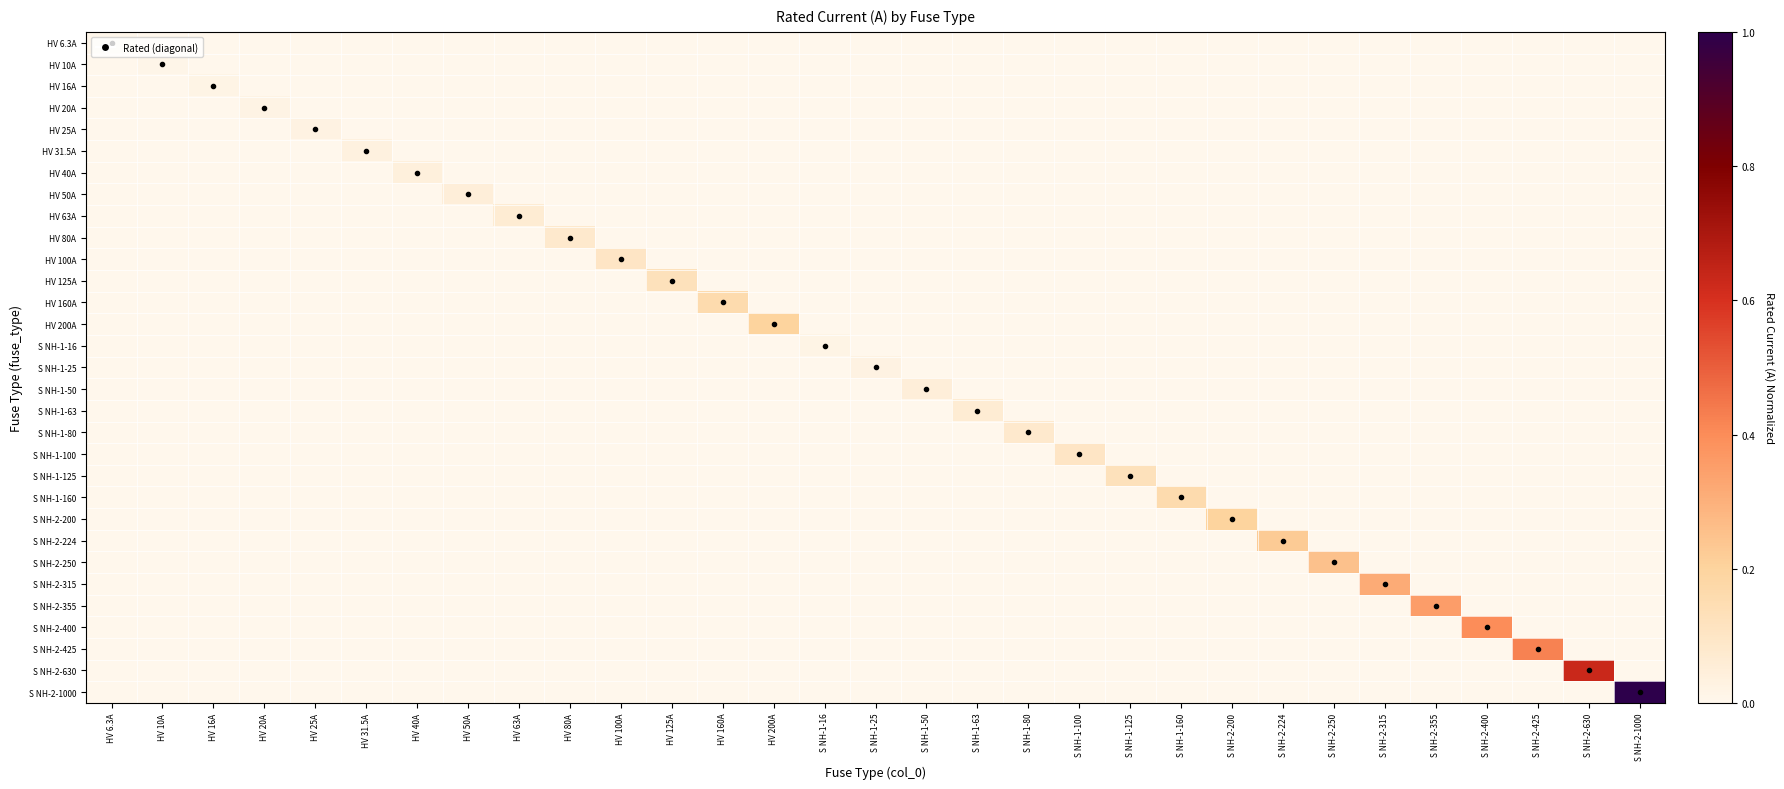

Reading left to right, extract all data points from this chart.

HV 6.3A: HV 6.3A=0.0	HV 10A=0.0	HV 16A=0.0	HV 20A=0.0	HV 25A=0.0	HV 31.5A=0.0	HV 40A=0.0	HV 50A=0.0	HV 63A=0.0	HV 80A=0.0	HV 100A=0.0	HV 125A=0.0	HV 160A=0.0	HV 200A=0.0	S NH-1-16=0.0	S NH-1-25=0.0	S NH-1-50=0.0	S NH-1-63=0.0	S NH-1-80=0.0	S NH-1-100=0.0	S NH-1-125=0.0	S NH-1-160=0.0	S NH-2-200=0.0	S NH-2-224=0.0	S NH-2-250=0.0	S NH-2-315=0.0	S NH-2-355=0.0	S NH-2-400=0.0	S NH-2-425=0.0	S NH-2-630=0.0	S NH-2-1000=0.0
HV 10A: HV 6.3A=0.0	HV 10A=0.0	HV 16A=0.0	HV 20A=0.0	HV 25A=0.0	HV 31.5A=0.0	HV 40A=0.0	HV 50A=0.0	HV 63A=0.0	HV 80A=0.0	HV 100A=0.0	HV 125A=0.0	HV 160A=0.0	HV 200A=0.0	S NH-1-16=0.0	S NH-1-25=0.0	S NH-1-50=0.0	S NH-1-63=0.0	S NH-1-80=0.0	S NH-1-100=0.0	S NH-1-125=0.0	S NH-1-160=0.0	S NH-2-200=0.0	S NH-2-224=0.0	S NH-2-250=0.0	S NH-2-315=0.0	S NH-2-355=0.0	S NH-2-400=0.0	S NH-2-425=0.0	S NH-2-630=0.0	S NH-2-1000=0.0
HV 16A: HV 6.3A=0.0	HV 10A=0.0	HV 16A=0.0	HV 20A=0.0	HV 25A=0.0	HV 31.5A=0.0	HV 40A=0.0	HV 50A=0.0	HV 63A=0.0	HV 80A=0.0	HV 100A=0.0	HV 125A=0.0	HV 160A=0.0	HV 200A=0.0	S NH-1-16=0.0	S NH-1-25=0.0	S NH-1-50=0.0	S NH-1-63=0.0	S NH-1-80=0.0	S NH-1-100=0.0	S NH-1-125=0.0	S NH-1-160=0.0	S NH-2-200=0.0	S NH-2-224=0.0	S NH-2-250=0.0	S NH-2-315=0.0	S NH-2-355=0.0	S NH-2-400=0.0	S NH-2-425=0.0	S NH-2-630=0.0	S NH-2-1000=0.0
HV 20A: HV 6.3A=0.0	HV 10A=0.0	HV 16A=0.0	HV 20A=0.0	HV 25A=0.0	HV 31.5A=0.0	HV 40A=0.0	HV 50A=0.0	HV 63A=0.0	HV 80A=0.0	HV 100A=0.0	HV 125A=0.0	HV 160A=0.0	HV 200A=0.0	S NH-1-16=0.0	S NH-1-25=0.0	S NH-1-50=0.0	S NH-1-63=0.0	S NH-1-80=0.0	S NH-1-100=0.0	S NH-1-125=0.0	S NH-1-160=0.0	S NH-2-200=0.0	S NH-2-224=0.0	S NH-2-250=0.0	S NH-2-315=0.0	S NH-2-355=0.0	S NH-2-400=0.0	S NH-2-425=0.0	S NH-2-630=0.0	S NH-2-1000=0.0
HV 25A: HV 6.3A=0.0	HV 10A=0.0	HV 16A=0.0	HV 20A=0.0	HV 25A=0.0	HV 31.5A=0.0	HV 40A=0.0	HV 50A=0.0	HV 63A=0.0	HV 80A=0.0	HV 100A=0.0	HV 125A=0.0	HV 160A=0.0	HV 200A=0.0	S NH-1-16=0.0	S NH-1-25=0.0	S NH-1-50=0.0	S NH-1-63=0.0	S NH-1-80=0.0	S NH-1-100=0.0	S NH-1-125=0.0	S NH-1-160=0.0	S NH-2-200=0.0	S NH-2-224=0.0	S NH-2-250=0.0	S NH-2-315=0.0	S NH-2-355=0.0	S NH-2-400=0.0	S NH-2-425=0.0	S NH-2-630=0.0	S NH-2-1000=0.0
HV 31.5A: HV 6.3A=0.0	HV 10A=0.0	HV 16A=0.0	HV 20A=0.0	HV 25A=0.0	HV 31.5A=0.0	HV 40A=0.0	HV 50A=0.0	HV 63A=0.0	HV 80A=0.0	HV 100A=0.0	HV 125A=0.0	HV 160A=0.0	HV 200A=0.0	S NH-1-16=0.0	S NH-1-25=0.0	S NH-1-50=0.0	S NH-1-63=0.0	S NH-1-80=0.0	S NH-1-100=0.0	S NH-1-125=0.0	S NH-1-160=0.0	S NH-2-200=0.0	S NH-2-224=0.0	S NH-2-250=0.0	S NH-2-315=0.0	S NH-2-355=0.0	S NH-2-400=0.0	S NH-2-425=0.0	S NH-2-630=0.0	S NH-2-1000=0.0
HV 40A: HV 6.3A=0.0	HV 10A=0.0	HV 16A=0.0	HV 20A=0.0	HV 25A=0.0	HV 31.5A=0.0	HV 40A=0.0	HV 50A=0.0	HV 63A=0.0	HV 80A=0.0	HV 100A=0.0	HV 125A=0.0	HV 160A=0.0	HV 200A=0.0	S NH-1-16=0.0	S NH-1-25=0.0	S NH-1-50=0.0	S NH-1-63=0.0	S NH-1-80=0.0	S NH-1-100=0.0	S NH-1-125=0.0	S NH-1-160=0.0	S NH-2-200=0.0	S NH-2-224=0.0	S NH-2-250=0.0	S NH-2-315=0.0	S NH-2-355=0.0	S NH-2-400=0.0	S NH-2-425=0.0	S NH-2-630=0.0	S NH-2-1000=0.0
HV 50A: HV 6.3A=0.0	HV 10A=0.0	HV 16A=0.0	HV 20A=0.0	HV 25A=0.0	HV 31.5A=0.0	HV 40A=0.0	HV 50A=0.1	HV 63A=0.0	HV 80A=0.0	HV 100A=0.0	HV 125A=0.0	HV 160A=0.0	HV 200A=0.0	S NH-1-16=0.0	S NH-1-25=0.0	S NH-1-50=0.0	S NH-1-63=0.0	S NH-1-80=0.0	S NH-1-100=0.0	S NH-1-125=0.0	S NH-1-160=0.0	S NH-2-200=0.0	S NH-2-224=0.0	S NH-2-250=0.0	S NH-2-315=0.0	S NH-2-355=0.0	S NH-2-400=0.0	S NH-2-425=0.0	S NH-2-630=0.0	S NH-2-1000=0.0
HV 63A: HV 6.3A=0.0	HV 10A=0.0	HV 16A=0.0	HV 20A=0.0	HV 25A=0.0	HV 31.5A=0.0	HV 40A=0.0	HV 50A=0.0	HV 63A=0.1	HV 80A=0.0	HV 100A=0.0	HV 125A=0.0	HV 160A=0.0	HV 200A=0.0	S NH-1-16=0.0	S NH-1-25=0.0	S NH-1-50=0.0	S NH-1-63=0.0	S NH-1-80=0.0	S NH-1-100=0.0	S NH-1-125=0.0	S NH-1-160=0.0	S NH-2-200=0.0	S NH-2-224=0.0	S NH-2-250=0.0	S NH-2-315=0.0	S NH-2-355=0.0	S NH-2-400=0.0	S NH-2-425=0.0	S NH-2-630=0.0	S NH-2-1000=0.0
HV 80A: HV 6.3A=0.0	HV 10A=0.0	HV 16A=0.0	HV 20A=0.0	HV 25A=0.0	HV 31.5A=0.0	HV 40A=0.0	HV 50A=0.0	HV 63A=0.0	HV 80A=0.1	HV 100A=0.0	HV 125A=0.0	HV 160A=0.0	HV 200A=0.0	S NH-1-16=0.0	S NH-1-25=0.0	S NH-1-50=0.0	S NH-1-63=0.0	S NH-1-80=0.0	S NH-1-100=0.0	S NH-1-125=0.0	S NH-1-160=0.0	S NH-2-200=0.0	S NH-2-224=0.0	S NH-2-250=0.0	S NH-2-315=0.0	S NH-2-355=0.0	S NH-2-400=0.0	S NH-2-425=0.0	S NH-2-630=0.0	S NH-2-1000=0.0
HV 100A: HV 6.3A=0.0	HV 10A=0.0	HV 16A=0.0	HV 20A=0.0	HV 25A=0.0	HV 31.5A=0.0	HV 40A=0.0	HV 50A=0.0	HV 63A=0.0	HV 80A=0.0	HV 100A=0.1	HV 125A=0.0	HV 160A=0.0	HV 200A=0.0	S NH-1-16=0.0	S NH-1-25=0.0	S NH-1-50=0.0	S NH-1-63=0.0	S NH-1-80=0.0	S NH-1-100=0.0	S NH-1-125=0.0	S NH-1-160=0.0	S NH-2-200=0.0	S NH-2-224=0.0	S NH-2-250=0.0	S NH-2-315=0.0	S NH-2-355=0.0	S NH-2-400=0.0	S NH-2-425=0.0	S NH-2-630=0.0	S NH-2-1000=0.0
HV 125A: HV 6.3A=0.0	HV 10A=0.0	HV 16A=0.0	HV 20A=0.0	HV 25A=0.0	HV 31.5A=0.0	HV 40A=0.0	HV 50A=0.0	HV 63A=0.0	HV 80A=0.0	HV 100A=0.0	HV 125A=0.1	HV 160A=0.0	HV 200A=0.0	S NH-1-16=0.0	S NH-1-25=0.0	S NH-1-50=0.0	S NH-1-63=0.0	S NH-1-80=0.0	S NH-1-100=0.0	S NH-1-125=0.0	S NH-1-160=0.0	S NH-2-200=0.0	S NH-2-224=0.0	S NH-2-250=0.0	S NH-2-315=0.0	S NH-2-355=0.0	S NH-2-400=0.0	S NH-2-425=0.0	S NH-2-630=0.0	S NH-2-1000=0.0
HV 160A: HV 6.3A=0.0	HV 10A=0.0	HV 16A=0.0	HV 20A=0.0	HV 25A=0.0	HV 31.5A=0.0	HV 40A=0.0	HV 50A=0.0	HV 63A=0.0	HV 80A=0.0	HV 100A=0.0	HV 125A=0.0	HV 160A=0.2	HV 200A=0.0	S NH-1-16=0.0	S NH-1-25=0.0	S NH-1-50=0.0	S NH-1-63=0.0	S NH-1-80=0.0	S NH-1-100=0.0	S NH-1-125=0.0	S NH-1-160=0.0	S NH-2-200=0.0	S NH-2-224=0.0	S NH-2-250=0.0	S NH-2-315=0.0	S NH-2-355=0.0	S NH-2-400=0.0	S NH-2-425=0.0	S NH-2-630=0.0	S NH-2-1000=0.0
HV 200A: HV 6.3A=0.0	HV 10A=0.0	HV 16A=0.0	HV 20A=0.0	HV 25A=0.0	HV 31.5A=0.0	HV 40A=0.0	HV 50A=0.0	HV 63A=0.0	HV 80A=0.0	HV 100A=0.0	HV 125A=0.0	HV 160A=0.0	HV 200A=0.2	S NH-1-16=0.0	S NH-1-25=0.0	S NH-1-50=0.0	S NH-1-63=0.0	S NH-1-80=0.0	S NH-1-100=0.0	S NH-1-125=0.0	S NH-1-160=0.0	S NH-2-200=0.0	S NH-2-224=0.0	S NH-2-250=0.0	S NH-2-315=0.0	S NH-2-355=0.0	S NH-2-400=0.0	S NH-2-425=0.0	S NH-2-630=0.0	S NH-2-1000=0.0
S NH-1-16: HV 6.3A=0.0	HV 10A=0.0	HV 16A=0.0	HV 20A=0.0	HV 25A=0.0	HV 31.5A=0.0	HV 40A=0.0	HV 50A=0.0	HV 63A=0.0	HV 80A=0.0	HV 100A=0.0	HV 125A=0.0	HV 160A=0.0	HV 200A=0.0	S NH-1-16=0.0	S NH-1-25=0.0	S NH-1-50=0.0	S NH-1-63=0.0	S NH-1-80=0.0	S NH-1-100=0.0	S NH-1-125=0.0	S NH-1-160=0.0	S NH-2-200=0.0	S NH-2-224=0.0	S NH-2-250=0.0	S NH-2-315=0.0	S NH-2-355=0.0	S NH-2-400=0.0	S NH-2-425=0.0	S NH-2-630=0.0	S NH-2-1000=0.0
S NH-1-25: HV 6.3A=0.0	HV 10A=0.0	HV 16A=0.0	HV 20A=0.0	HV 25A=0.0	HV 31.5A=0.0	HV 40A=0.0	HV 50A=0.0	HV 63A=0.0	HV 80A=0.0	HV 100A=0.0	HV 125A=0.0	HV 160A=0.0	HV 200A=0.0	S NH-1-16=0.0	S NH-1-25=0.0	S NH-1-50=0.0	S NH-1-63=0.0	S NH-1-80=0.0	S NH-1-100=0.0	S NH-1-125=0.0	S NH-1-160=0.0	S NH-2-200=0.0	S NH-2-224=0.0	S NH-2-250=0.0	S NH-2-315=0.0	S NH-2-355=0.0	S NH-2-400=0.0	S NH-2-425=0.0	S NH-2-630=0.0	S NH-2-1000=0.0
S NH-1-50: HV 6.3A=0.0	HV 10A=0.0	HV 16A=0.0	HV 20A=0.0	HV 25A=0.0	HV 31.5A=0.0	HV 40A=0.0	HV 50A=0.0	HV 63A=0.0	HV 80A=0.0	HV 100A=0.0	HV 125A=0.0	HV 160A=0.0	HV 200A=0.0	S NH-1-16=0.0	S NH-1-25=0.0	S NH-1-50=0.1	S NH-1-63=0.0	S NH-1-80=0.0	S NH-1-100=0.0	S NH-1-125=0.0	S NH-1-160=0.0	S NH-2-200=0.0	S NH-2-224=0.0	S NH-2-250=0.0	S NH-2-315=0.0	S NH-2-355=0.0	S NH-2-400=0.0	S NH-2-425=0.0	S NH-2-630=0.0	S NH-2-1000=0.0
S NH-1-63: HV 6.3A=0.0	HV 10A=0.0	HV 16A=0.0	HV 20A=0.0	HV 25A=0.0	HV 31.5A=0.0	HV 40A=0.0	HV 50A=0.0	HV 63A=0.0	HV 80A=0.0	HV 100A=0.0	HV 125A=0.0	HV 160A=0.0	HV 200A=0.0	S NH-1-16=0.0	S NH-1-25=0.0	S NH-1-50=0.0	S NH-1-63=0.1	S NH-1-80=0.0	S NH-1-100=0.0	S NH-1-125=0.0	S NH-1-160=0.0	S NH-2-200=0.0	S NH-2-224=0.0	S NH-2-250=0.0	S NH-2-315=0.0	S NH-2-355=0.0	S NH-2-400=0.0	S NH-2-425=0.0	S NH-2-630=0.0	S NH-2-1000=0.0
S NH-1-80: HV 6.3A=0.0	HV 10A=0.0	HV 16A=0.0	HV 20A=0.0	HV 25A=0.0	HV 31.5A=0.0	HV 40A=0.0	HV 50A=0.0	HV 63A=0.0	HV 80A=0.0	HV 100A=0.0	HV 125A=0.0	HV 160A=0.0	HV 200A=0.0	S NH-1-16=0.0	S NH-1-25=0.0	S NH-1-50=0.0	S NH-1-63=0.0	S NH-1-80=0.1	S NH-1-100=0.0	S NH-1-125=0.0	S NH-1-160=0.0	S NH-2-200=0.0	S NH-2-224=0.0	S NH-2-250=0.0	S NH-2-315=0.0	S NH-2-355=0.0	S NH-2-400=0.0	S NH-2-425=0.0	S NH-2-630=0.0	S NH-2-1000=0.0
S NH-1-100: HV 6.3A=0.0	HV 10A=0.0	HV 16A=0.0	HV 20A=0.0	HV 25A=0.0	HV 31.5A=0.0	HV 40A=0.0	HV 50A=0.0	HV 63A=0.0	HV 80A=0.0	HV 100A=0.0	HV 125A=0.0	HV 160A=0.0	HV 200A=0.0	S NH-1-16=0.0	S NH-1-25=0.0	S NH-1-50=0.0	S NH-1-63=0.0	S NH-1-80=0.0	S NH-1-100=0.1	S NH-1-125=0.0	S NH-1-160=0.0	S NH-2-200=0.0	S NH-2-224=0.0	S NH-2-250=0.0	S NH-2-315=0.0	S NH-2-355=0.0	S NH-2-400=0.0	S NH-2-425=0.0	S NH-2-630=0.0	S NH-2-1000=0.0
S NH-1-125: HV 6.3A=0.0	HV 10A=0.0	HV 16A=0.0	HV 20A=0.0	HV 25A=0.0	HV 31.5A=0.0	HV 40A=0.0	HV 50A=0.0	HV 63A=0.0	HV 80A=0.0	HV 100A=0.0	HV 125A=0.0	HV 160A=0.0	HV 200A=0.0	S NH-1-16=0.0	S NH-1-25=0.0	S NH-1-50=0.0	S NH-1-63=0.0	S NH-1-80=0.0	S NH-1-100=0.0	S NH-1-125=0.1	S NH-1-160=0.0	S NH-2-200=0.0	S NH-2-224=0.0	S NH-2-250=0.0	S NH-2-315=0.0	S NH-2-355=0.0	S NH-2-400=0.0	S NH-2-425=0.0	S NH-2-630=0.0	S NH-2-1000=0.0
S NH-1-160: HV 6.3A=0.0	HV 10A=0.0	HV 16A=0.0	HV 20A=0.0	HV 25A=0.0	HV 31.5A=0.0	HV 40A=0.0	HV 50A=0.0	HV 63A=0.0	HV 80A=0.0	HV 100A=0.0	HV 125A=0.0	HV 160A=0.0	HV 200A=0.0	S NH-1-16=0.0	S NH-1-25=0.0	S NH-1-50=0.0	S NH-1-63=0.0	S NH-1-80=0.0	S NH-1-100=0.0	S NH-1-125=0.0	S NH-1-160=0.2	S NH-2-200=0.0	S NH-2-224=0.0	S NH-2-250=0.0	S NH-2-315=0.0	S NH-2-355=0.0	S NH-2-400=0.0	S NH-2-425=0.0	S NH-2-630=0.0	S NH-2-1000=0.0
S NH-2-200: HV 6.3A=0.0	HV 10A=0.0	HV 16A=0.0	HV 20A=0.0	HV 25A=0.0	HV 31.5A=0.0	HV 40A=0.0	HV 50A=0.0	HV 63A=0.0	HV 80A=0.0	HV 100A=0.0	HV 125A=0.0	HV 160A=0.0	HV 200A=0.0	S NH-1-16=0.0	S NH-1-25=0.0	S NH-1-50=0.0	S NH-1-63=0.0	S NH-1-80=0.0	S NH-1-100=0.0	S NH-1-125=0.0	S NH-1-160=0.0	S NH-2-200=0.2	S NH-2-224=0.0	S NH-2-250=0.0	S NH-2-315=0.0	S NH-2-355=0.0	S NH-2-400=0.0	S NH-2-425=0.0	S NH-2-630=0.0	S NH-2-1000=0.0
S NH-2-224: HV 6.3A=0.0	HV 10A=0.0	HV 16A=0.0	HV 20A=0.0	HV 25A=0.0	HV 31.5A=0.0	HV 40A=0.0	HV 50A=0.0	HV 63A=0.0	HV 80A=0.0	HV 100A=0.0	HV 125A=0.0	HV 160A=0.0	HV 200A=0.0	S NH-1-16=0.0	S NH-1-25=0.0	S NH-1-50=0.0	S NH-1-63=0.0	S NH-1-80=0.0	S NH-1-100=0.0	S NH-1-125=0.0	S NH-1-160=0.0	S NH-2-200=0.0	S NH-2-224=0.2	S NH-2-250=0.0	S NH-2-315=0.0	S NH-2-355=0.0	S NH-2-400=0.0	S NH-2-425=0.0	S NH-2-630=0.0	S NH-2-1000=0.0
S NH-2-250: HV 6.3A=0.0	HV 10A=0.0	HV 16A=0.0	HV 20A=0.0	HV 25A=0.0	HV 31.5A=0.0	HV 40A=0.0	HV 50A=0.0	HV 63A=0.0	HV 80A=0.0	HV 100A=0.0	HV 125A=0.0	HV 160A=0.0	HV 200A=0.0	S NH-1-16=0.0	S NH-1-25=0.0	S NH-1-50=0.0	S NH-1-63=0.0	S NH-1-80=0.0	S NH-1-100=0.0	S NH-1-125=0.0	S NH-1-160=0.0	S NH-2-200=0.0	S NH-2-224=0.0	S NH-2-250=0.2	S NH-2-315=0.0	S NH-2-355=0.0	S NH-2-400=0.0	S NH-2-425=0.0	S NH-2-630=0.0	S NH-2-1000=0.0
S NH-2-315: HV 6.3A=0.0	HV 10A=0.0	HV 16A=0.0	HV 20A=0.0	HV 25A=0.0	HV 31.5A=0.0	HV 40A=0.0	HV 50A=0.0	HV 63A=0.0	HV 80A=0.0	HV 100A=0.0	HV 125A=0.0	HV 160A=0.0	HV 200A=0.0	S NH-1-16=0.0	S NH-1-25=0.0	S NH-1-50=0.0	S NH-1-63=0.0	S NH-1-80=0.0	S NH-1-100=0.0	S NH-1-125=0.0	S NH-1-160=0.0	S NH-2-200=0.0	S NH-2-224=0.0	S NH-2-250=0.0	S NH-2-315=0.3	S NH-2-355=0.0	S NH-2-400=0.0	S NH-2-425=0.0	S NH-2-630=0.0	S NH-2-1000=0.0
S NH-2-355: HV 6.3A=0.0	HV 10A=0.0	HV 16A=0.0	HV 20A=0.0	HV 25A=0.0	HV 31.5A=0.0	HV 40A=0.0	HV 50A=0.0	HV 63A=0.0	HV 80A=0.0	HV 100A=0.0	HV 125A=0.0	HV 160A=0.0	HV 200A=0.0	S NH-1-16=0.0	S NH-1-25=0.0	S NH-1-50=0.0	S NH-1-63=0.0	S NH-1-80=0.0	S NH-1-100=0.0	S NH-1-125=0.0	S NH-1-160=0.0	S NH-2-200=0.0	S NH-2-224=0.0	S NH-2-250=0.0	S NH-2-315=0.0	S NH-2-355=0.4	S NH-2-400=0.0	S NH-2-425=0.0	S NH-2-630=0.0	S NH-2-1000=0.0
S NH-2-400: HV 6.3A=0.0	HV 10A=0.0	HV 16A=0.0	HV 20A=0.0	HV 25A=0.0	HV 31.5A=0.0	HV 40A=0.0	HV 50A=0.0	HV 63A=0.0	HV 80A=0.0	HV 100A=0.0	HV 125A=0.0	HV 160A=0.0	HV 200A=0.0	S NH-1-16=0.0	S NH-1-25=0.0	S NH-1-50=0.0	S NH-1-63=0.0	S NH-1-80=0.0	S NH-1-100=0.0	S NH-1-125=0.0	S NH-1-160=0.0	S NH-2-200=0.0	S NH-2-224=0.0	S NH-2-250=0.0	S NH-2-315=0.0	S NH-2-355=0.0	S NH-2-400=0.4	S NH-2-425=0.0	S NH-2-630=0.0	S NH-2-1000=0.0
S NH-2-425: HV 6.3A=0.0	HV 10A=0.0	HV 16A=0.0	HV 20A=0.0	HV 25A=0.0	HV 31.5A=0.0	HV 40A=0.0	HV 50A=0.0	HV 63A=0.0	HV 80A=0.0	HV 100A=0.0	HV 125A=0.0	HV 160A=0.0	HV 200A=0.0	S NH-1-16=0.0	S NH-1-25=0.0	S NH-1-50=0.0	S NH-1-63=0.0	S NH-1-80=0.0	S NH-1-100=0.0	S NH-1-125=0.0	S NH-1-160=0.0	S NH-2-200=0.0	S NH-2-224=0.0	S NH-2-250=0.0	S NH-2-315=0.0	S NH-2-355=0.0	S NH-2-400=0.0	S NH-2-425=0.4	S NH-2-630=0.0	S NH-2-1000=0.0
S NH-2-630: HV 6.3A=0.0	HV 10A=0.0	HV 16A=0.0	HV 20A=0.0	HV 25A=0.0	HV 31.5A=0.0	HV 40A=0.0	HV 50A=0.0	HV 63A=0.0	HV 80A=0.0	HV 100A=0.0	HV 125A=0.0	HV 160A=0.0	HV 200A=0.0	S NH-1-16=0.0	S NH-1-25=0.0	S NH-1-50=0.0	S NH-1-63=0.0	S NH-1-80=0.0	S NH-1-100=0.0	S NH-1-125=0.0	S NH-1-160=0.0	S NH-2-200=0.0	S NH-2-224=0.0	S NH-2-250=0.0	S NH-2-315=0.0	S NH-2-355=0.0	S NH-2-400=0.0	S NH-2-425=0.0	S NH-2-630=0.6	S NH-2-1000=0.0
S NH-2-1000: HV 6.3A=0.0	HV 10A=0.0	HV 16A=0.0	HV 20A=0.0	HV 25A=0.0	HV 31.5A=0.0	HV 40A=0.0	HV 50A=0.0	HV 63A=0.0	HV 80A=0.0	HV 100A=0.0	HV 125A=0.0	HV 160A=0.0	HV 200A=0.0	S NH-1-16=0.0	S NH-1-25=0.0	S NH-1-50=0.0	S NH-1-63=0.0	S NH-1-80=0.0	S NH-1-100=0.0	S NH-1-125=0.0	S NH-1-160=0.0	S NH-2-200=0.0	S NH-2-224=0.0	S NH-2-250=0.0	S NH-2-315=0.0	S NH-2-355=0.0	S NH-2-400=0.0	S NH-2-425=0.0	S NH-2-630=0.0	S NH-2-1000=1.0